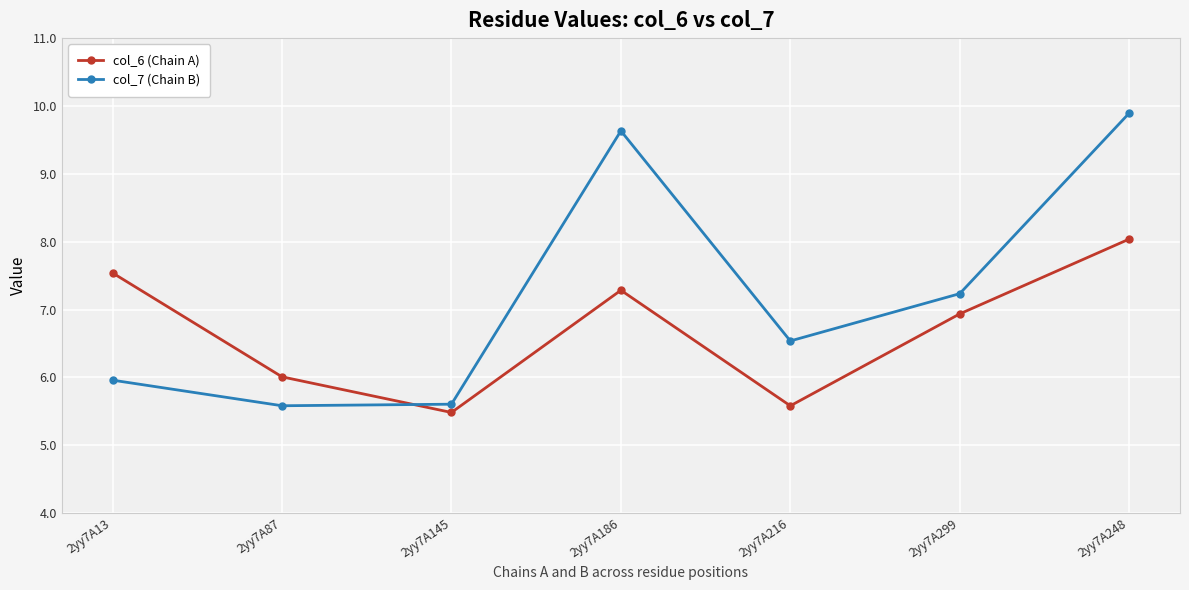

How many data points in col_7 (Chain B) are less than 6?

3